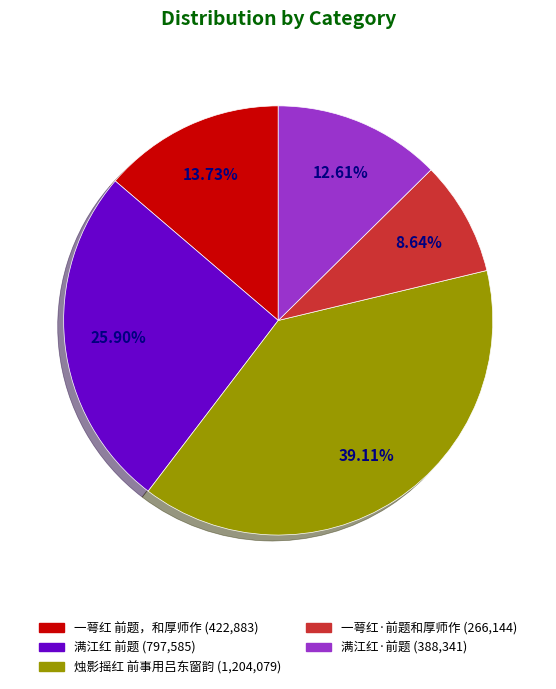

Count the number of slices in the pie.

5